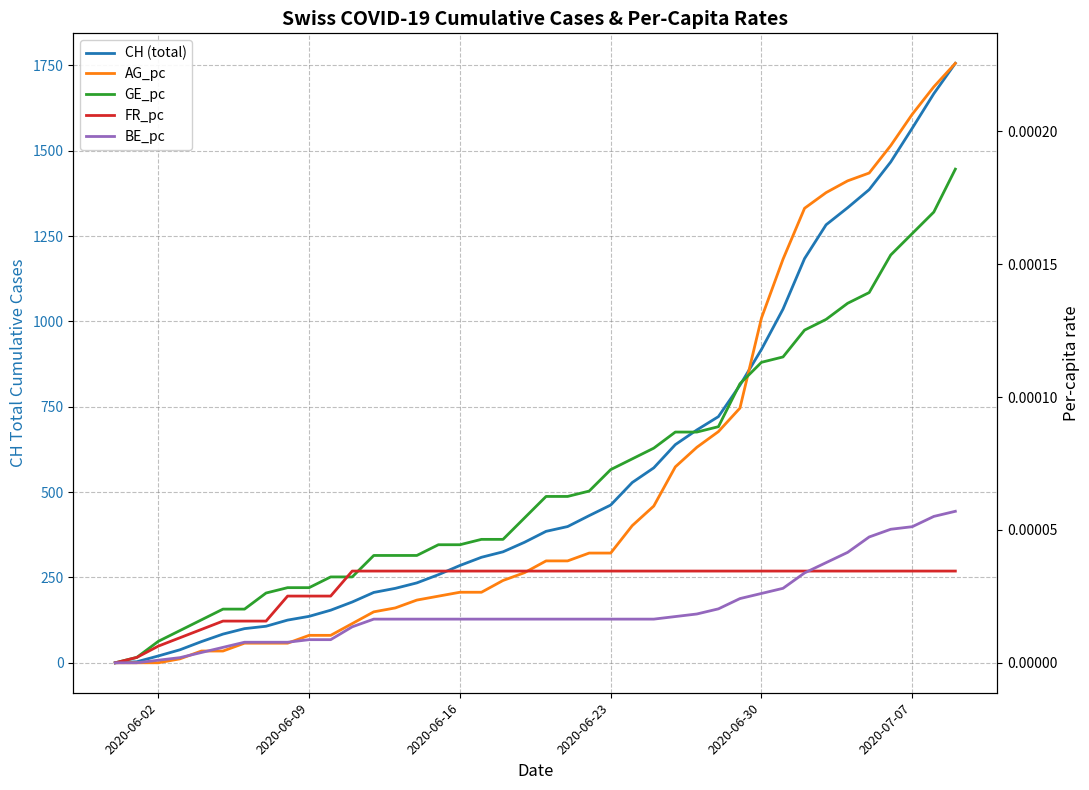

Which series has the largest total across all categories?

CH (total)